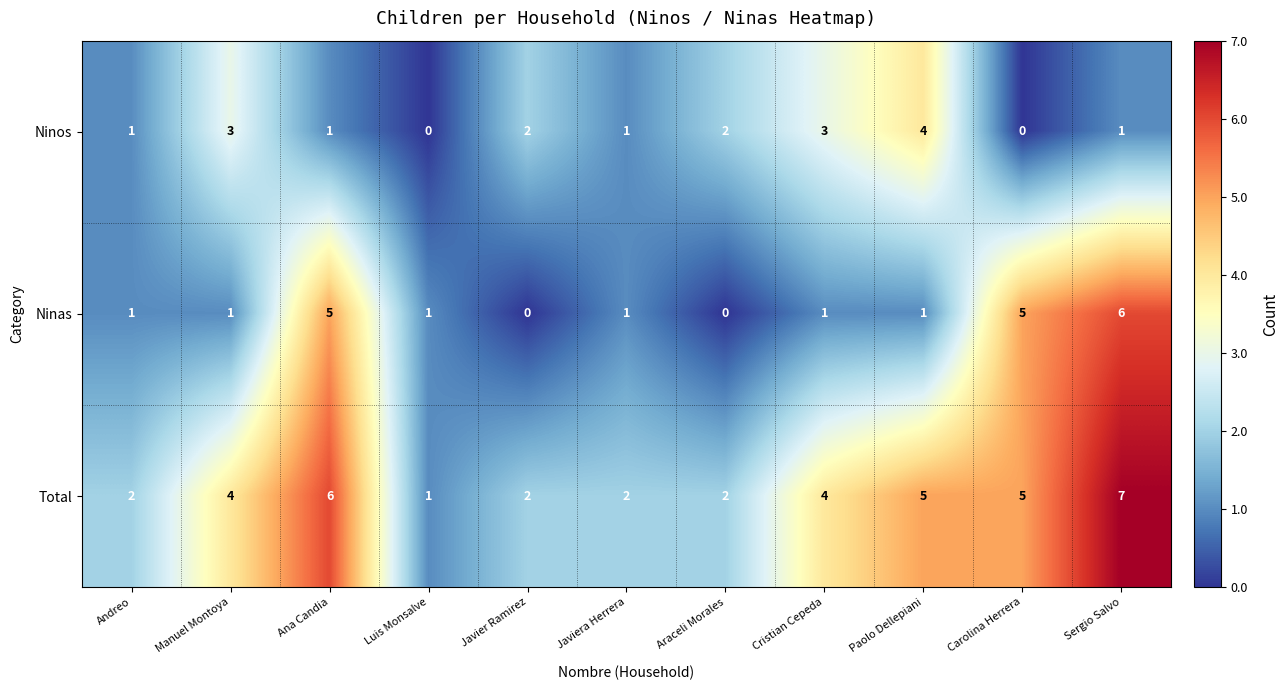

What is the difference between the second highest and second lowest values in the Total series?

4